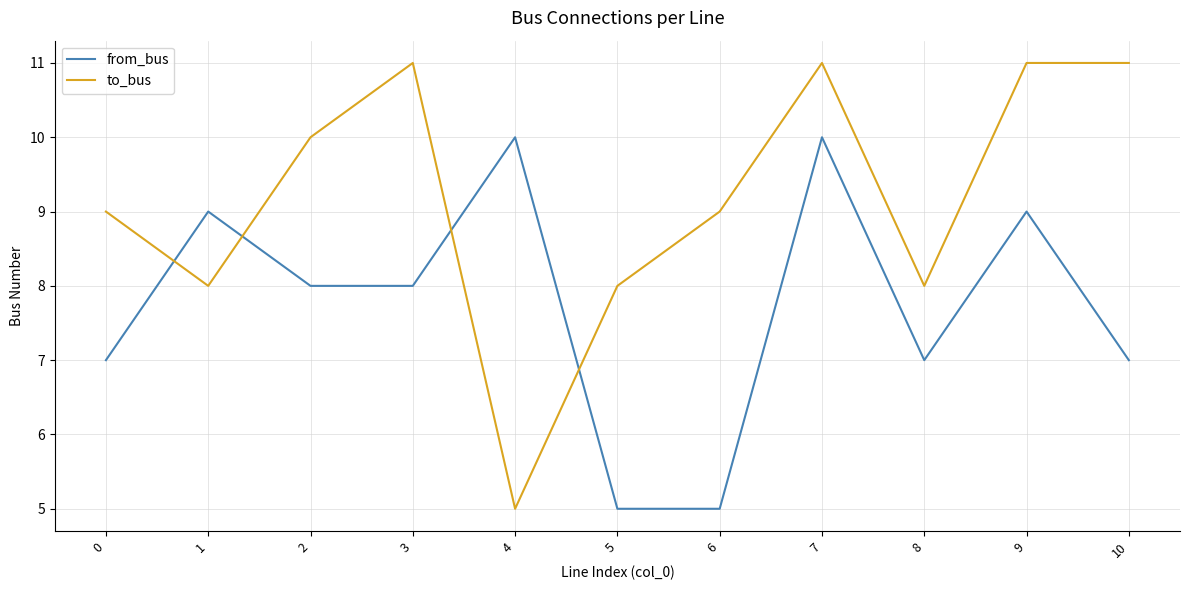

What is the minimum value shown in the chart?

5